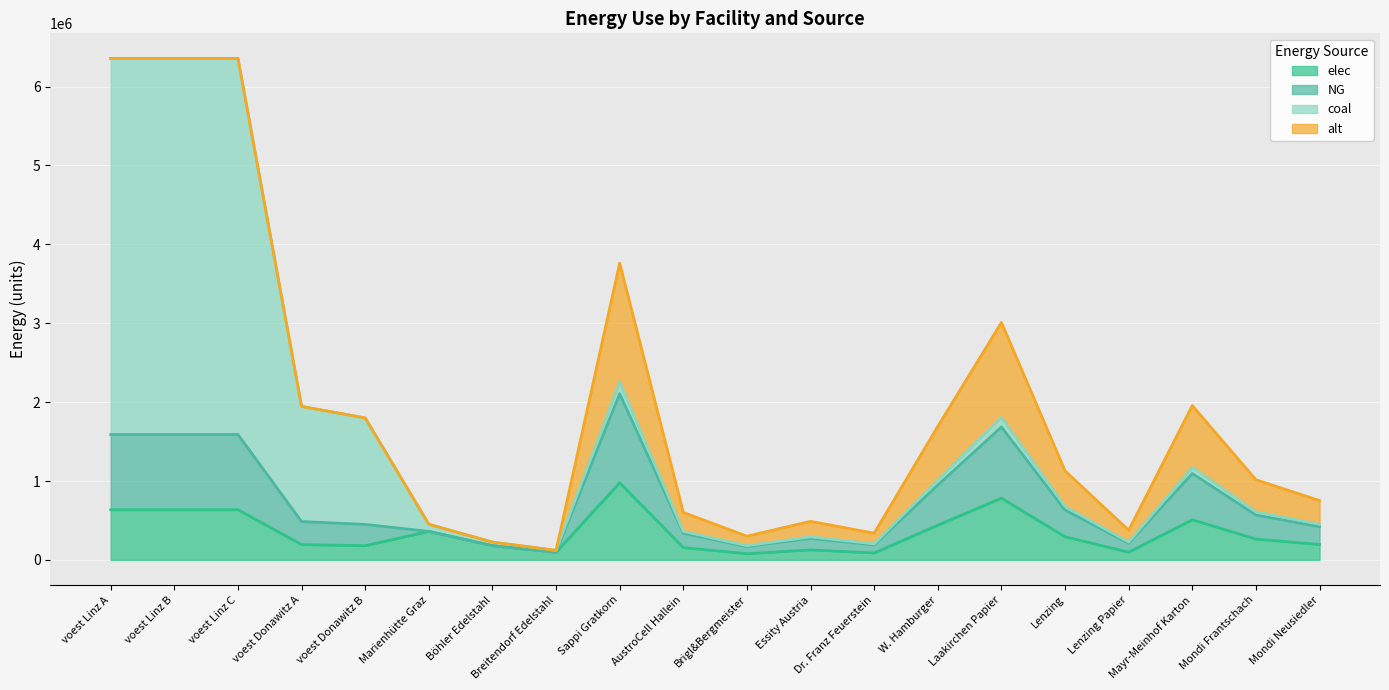

How many interior local valleys does the NG series have?

4